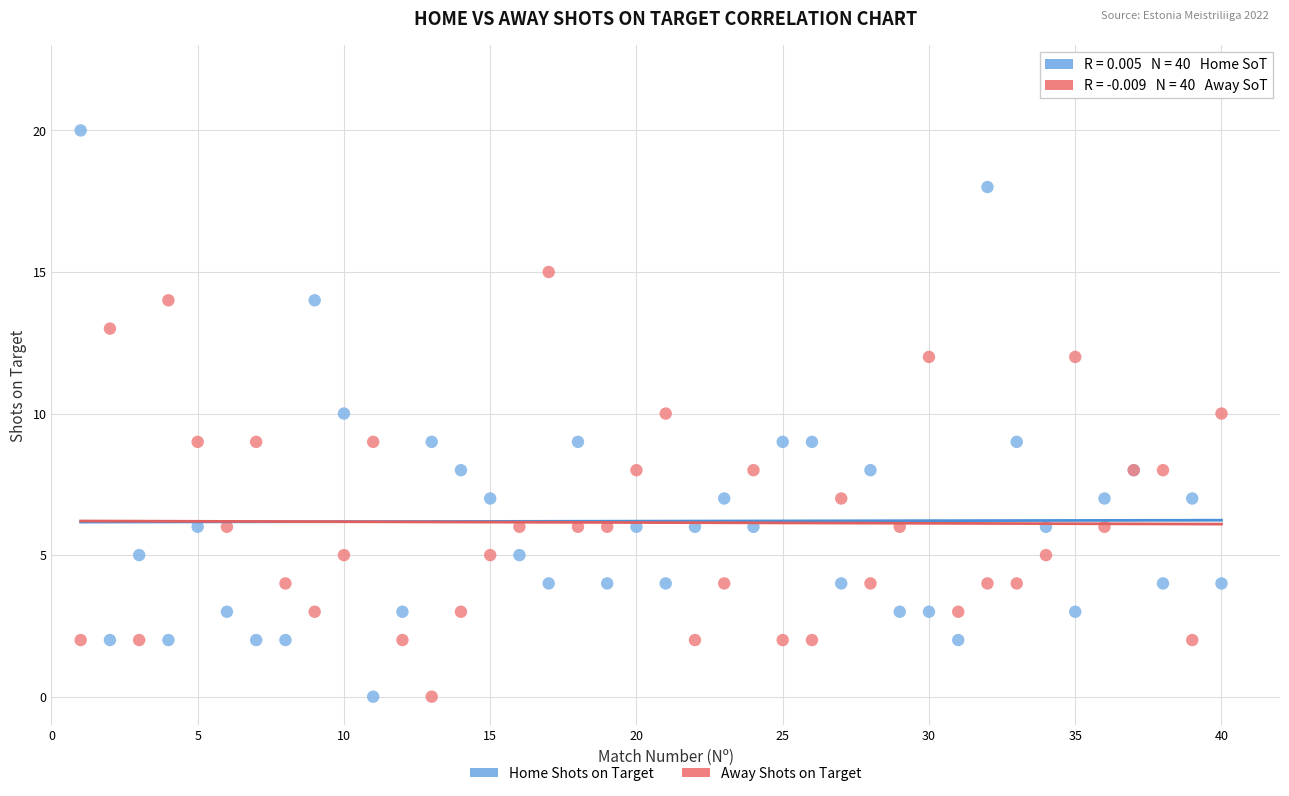

Which series has the widest spread of Y values?

Home Shots on Target